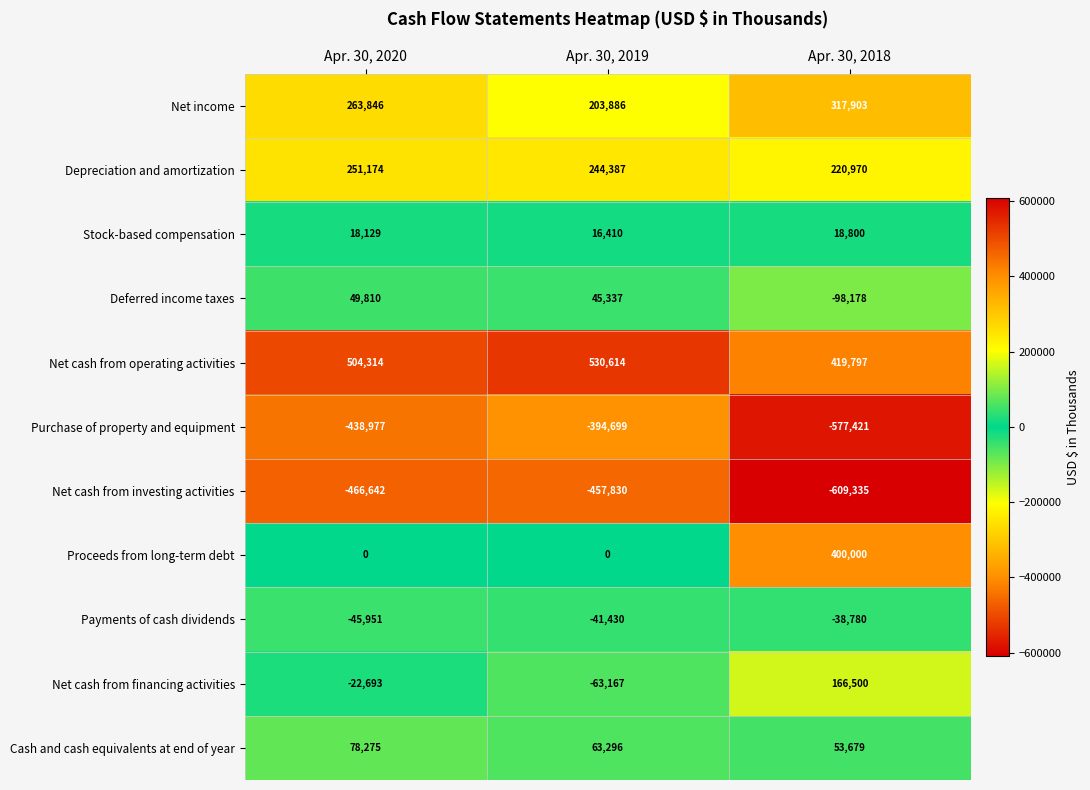

At which category is the sum across all series the highest?

Apr. 30, 2018